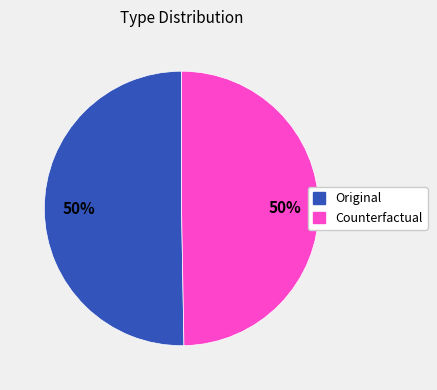

What percentage is the Counterfactual slice, to the nearest percent?

50%